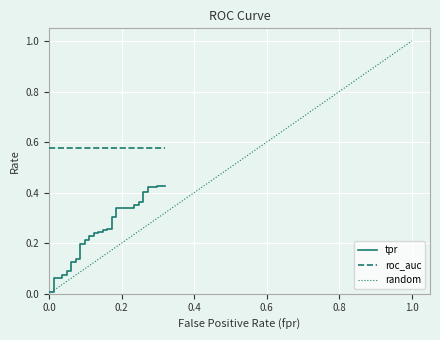

What is the difference between the maximum and minimum values?

0.4